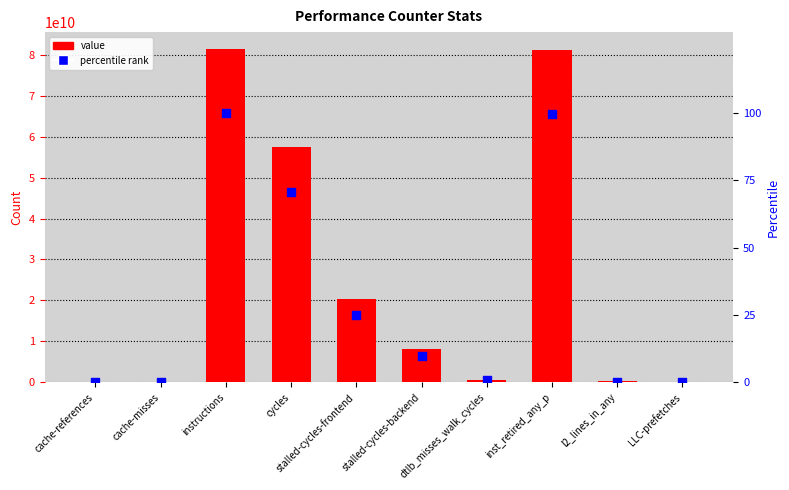

Which series has the largest total across all categories?

value